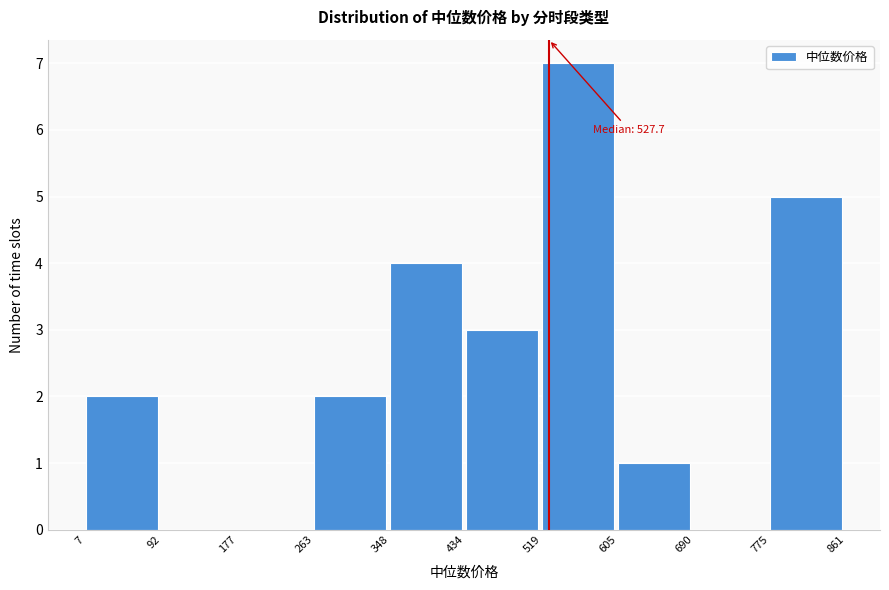

Which range on the x-axis has the tallest bar?

519 to 605